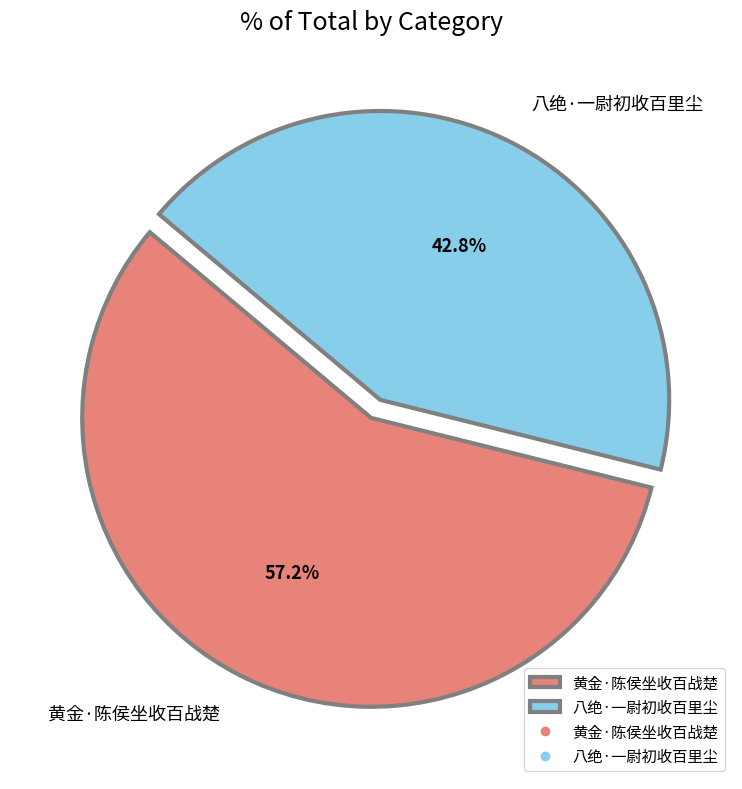

What portion of the pie excludes 黄金·陈侯坐收百战楚?

42.8%